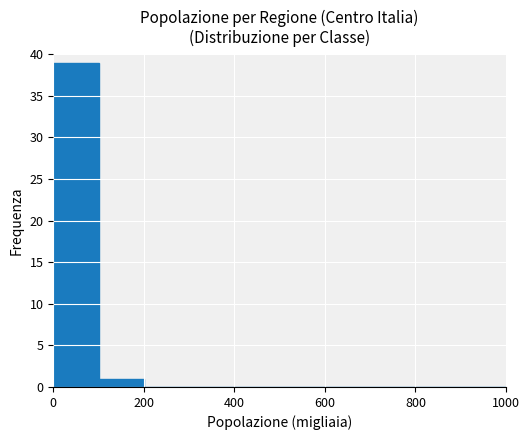

What is the greatest value displayed?

39